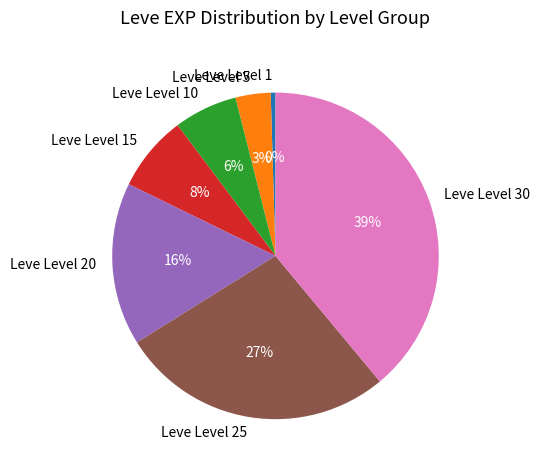

Is it true that Leve Level 20 is 16% of the pie?

True